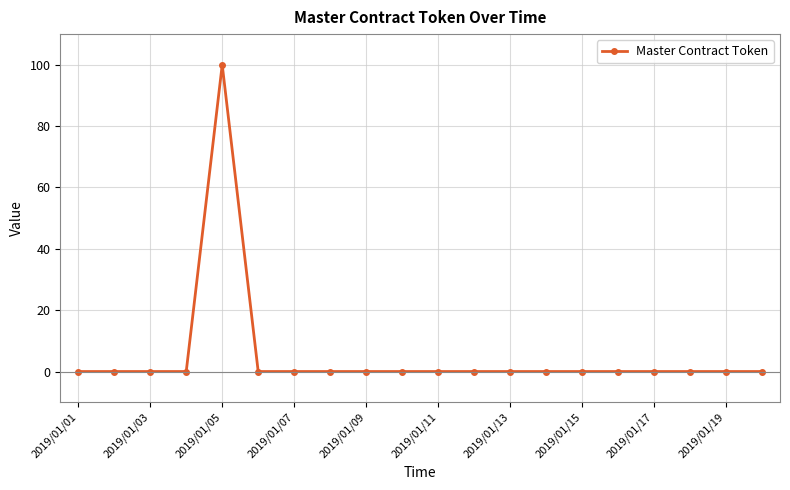

How many series are shown in this chart?

1